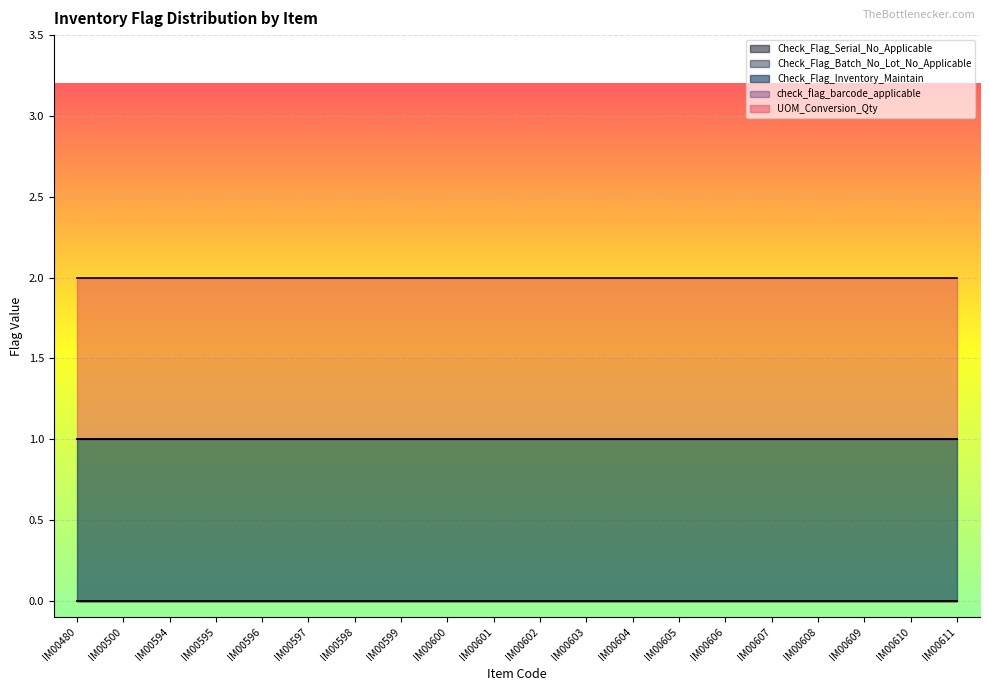

Is it true that Check_Flag_Inventory_Maintain equals 1 at IM00603?

True